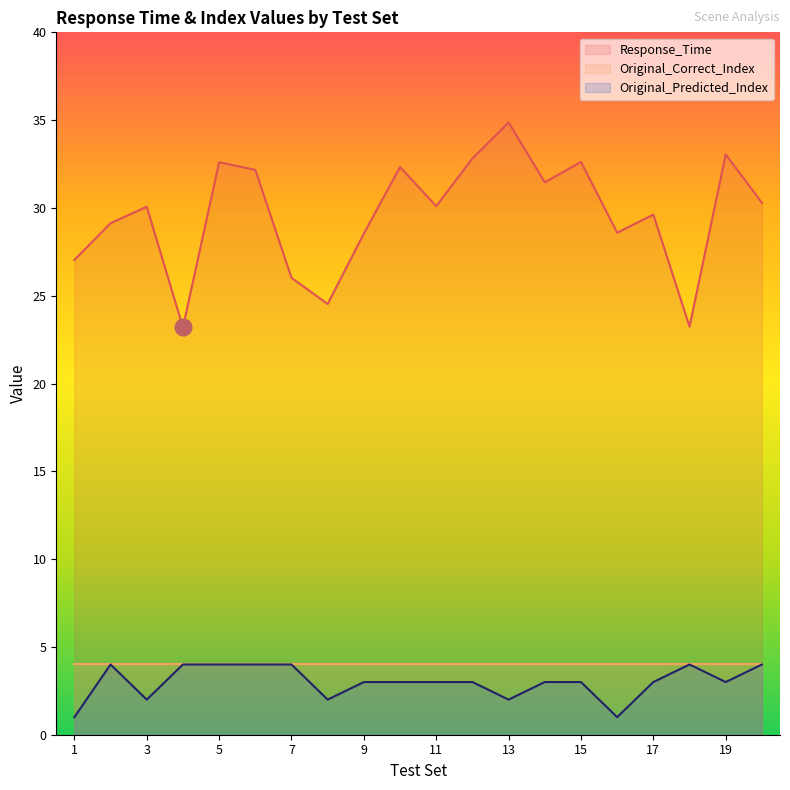

Which series has the largest total across all categories?

Response_Time